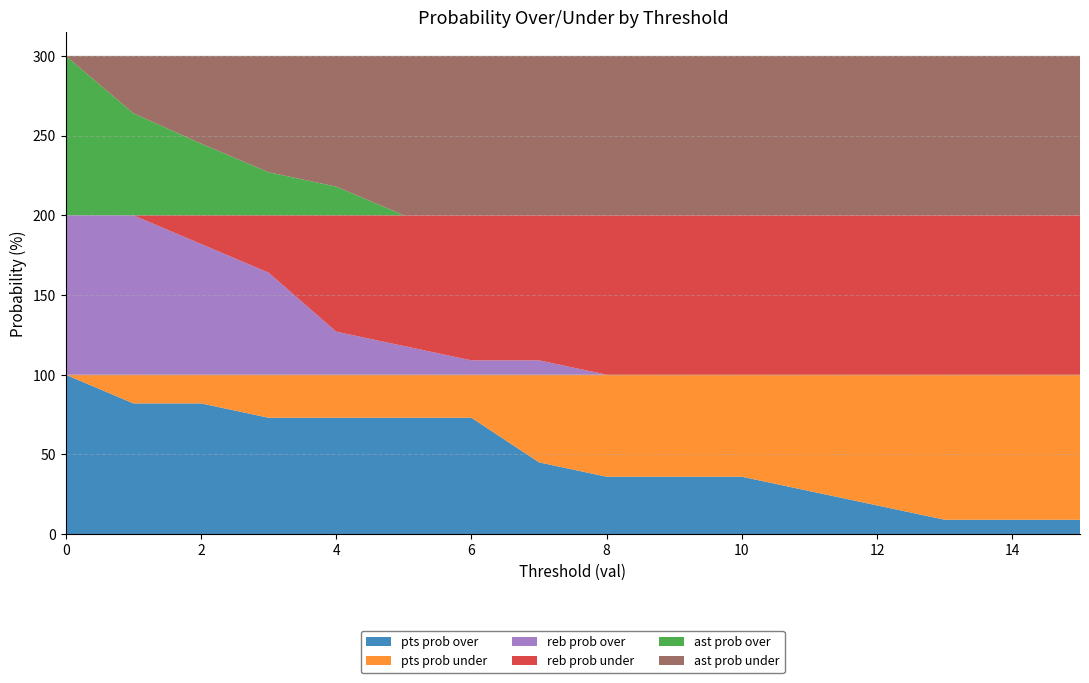

Reading right to left, what are all the values shown in this chart?

pts prob over: 15=9	14=9	13=9	12=18	11=27	10=36	9=36	8=36	7=45	6=73	5=73	4=73	3=73	2=82	1=82	0=100
pts prob under: 15=91	14=91	13=91	12=82	11=73	10=64	9=64	8=64	7=55	6=27	5=27	4=27	3=27	2=18	1=18	0=0
reb prob over: 15=0	14=0	13=0	12=0	11=0	10=0	9=0	8=0	7=9	6=9	5=18	4=27	3=64	2=82	1=100	0=100
reb prob under: 15=100	14=100	13=100	12=100	11=100	10=100	9=100	8=100	7=91	6=91	5=82	4=73	3=36	2=18	1=0	0=0
ast prob over: 15=0	14=0	13=0	12=0	11=0	10=0	9=0	8=0	7=0	6=0	5=0	4=18	3=27	2=45	1=64	0=100
ast prob under: 15=100	14=100	13=100	12=100	11=100	10=100	9=100	8=100	7=100	6=100	5=100	4=82	3=73	2=55	1=36	0=0